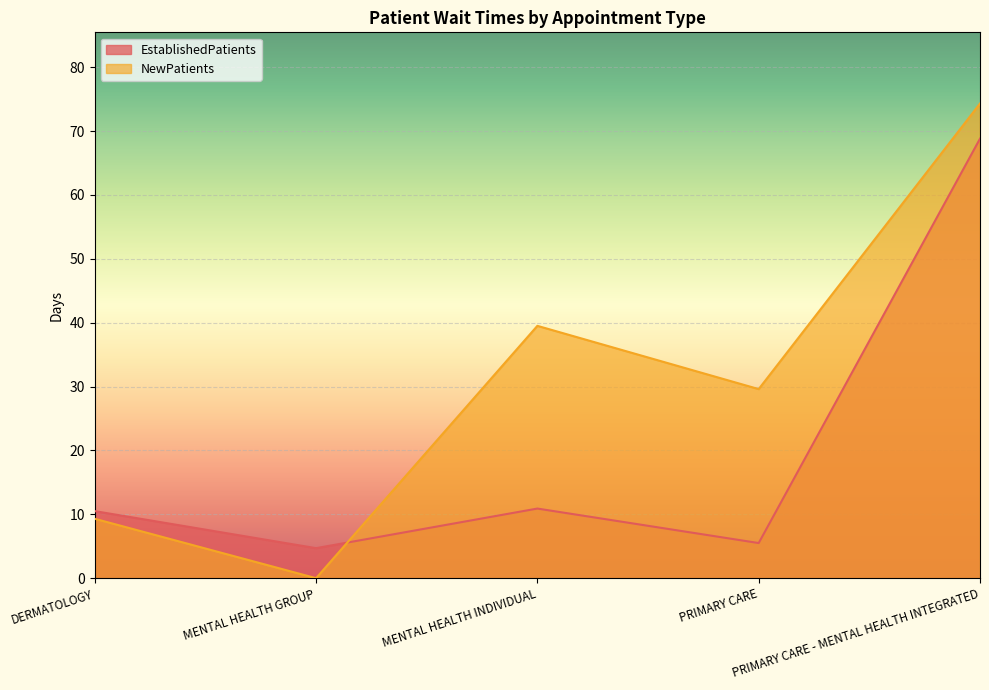

What is the sum of the NewPatients values at DERMATOLOGY and PRIMARY CARE?

38.9